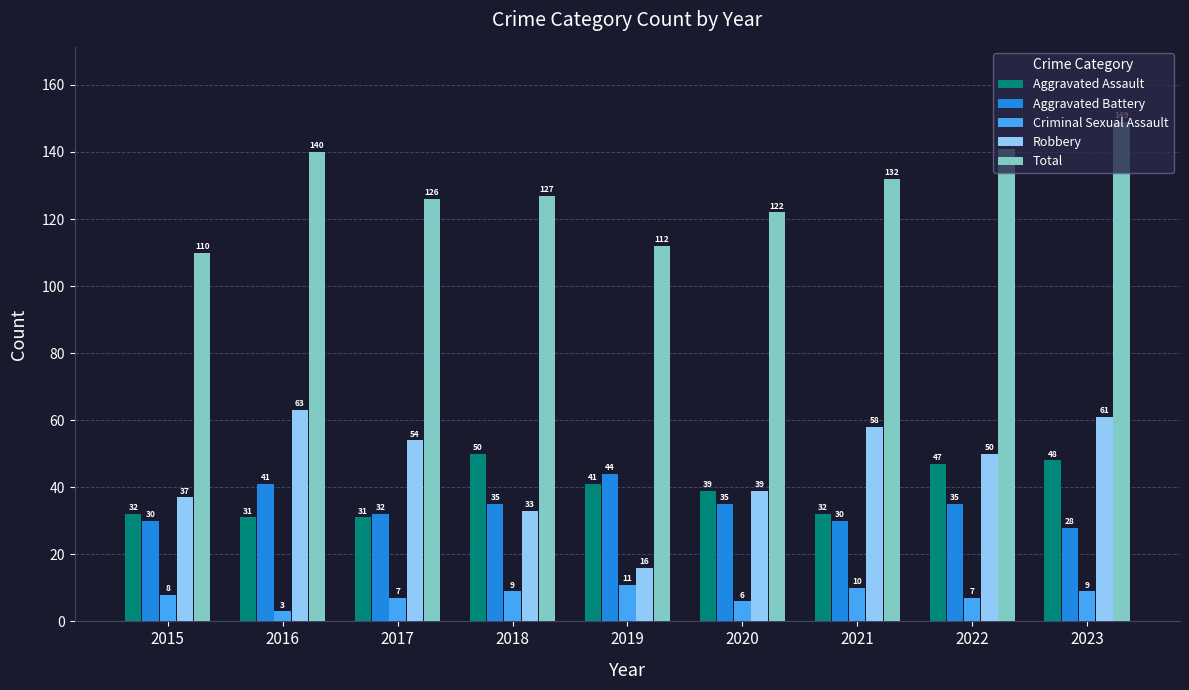

How many groups of bars are there?

9